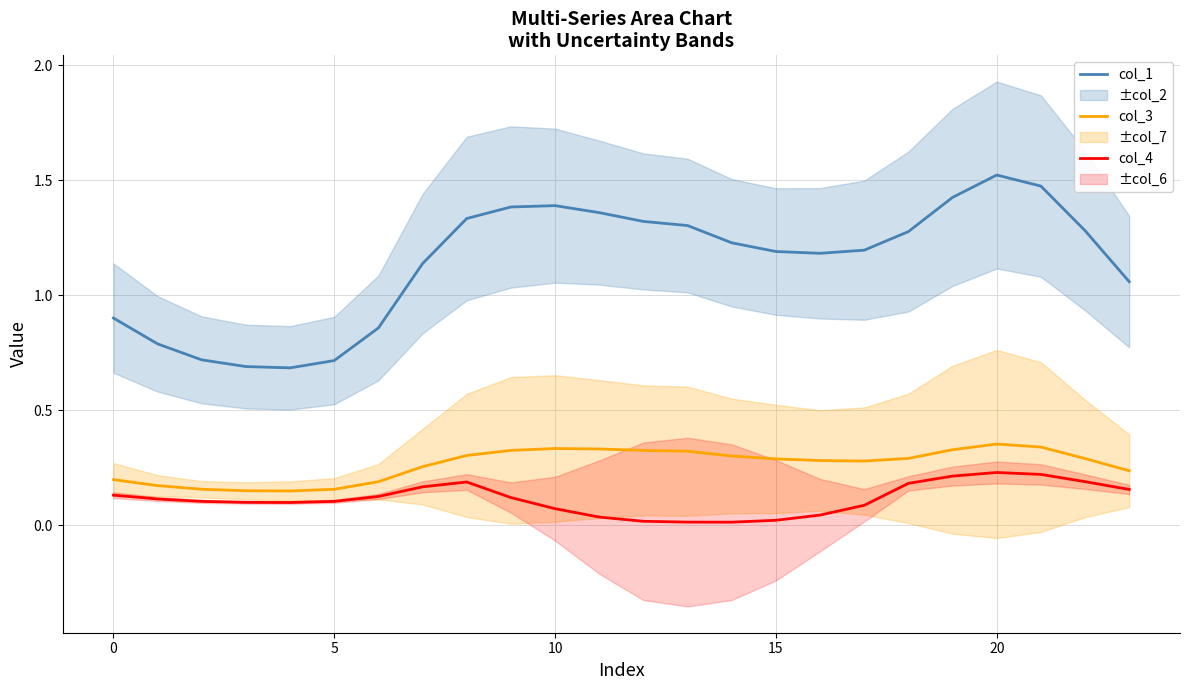

Count the number of data series in this chart.

3